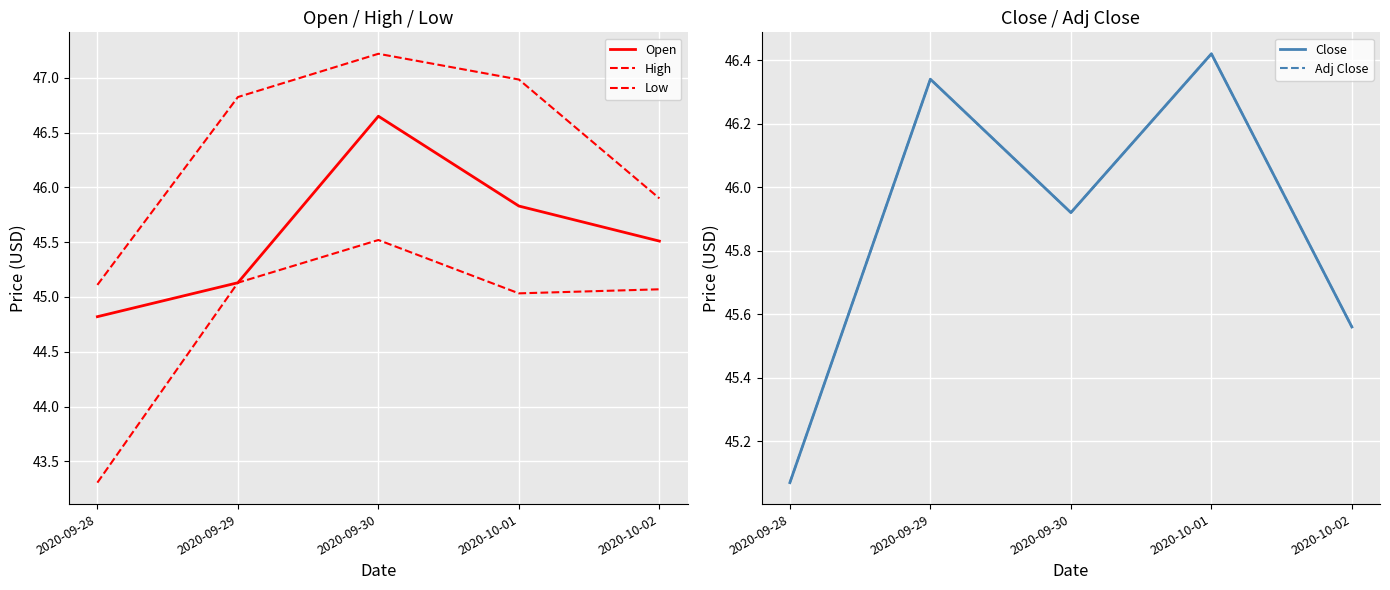

List the series in order of their peak value, highest first.

High, Open, Close, Adj Close, Low